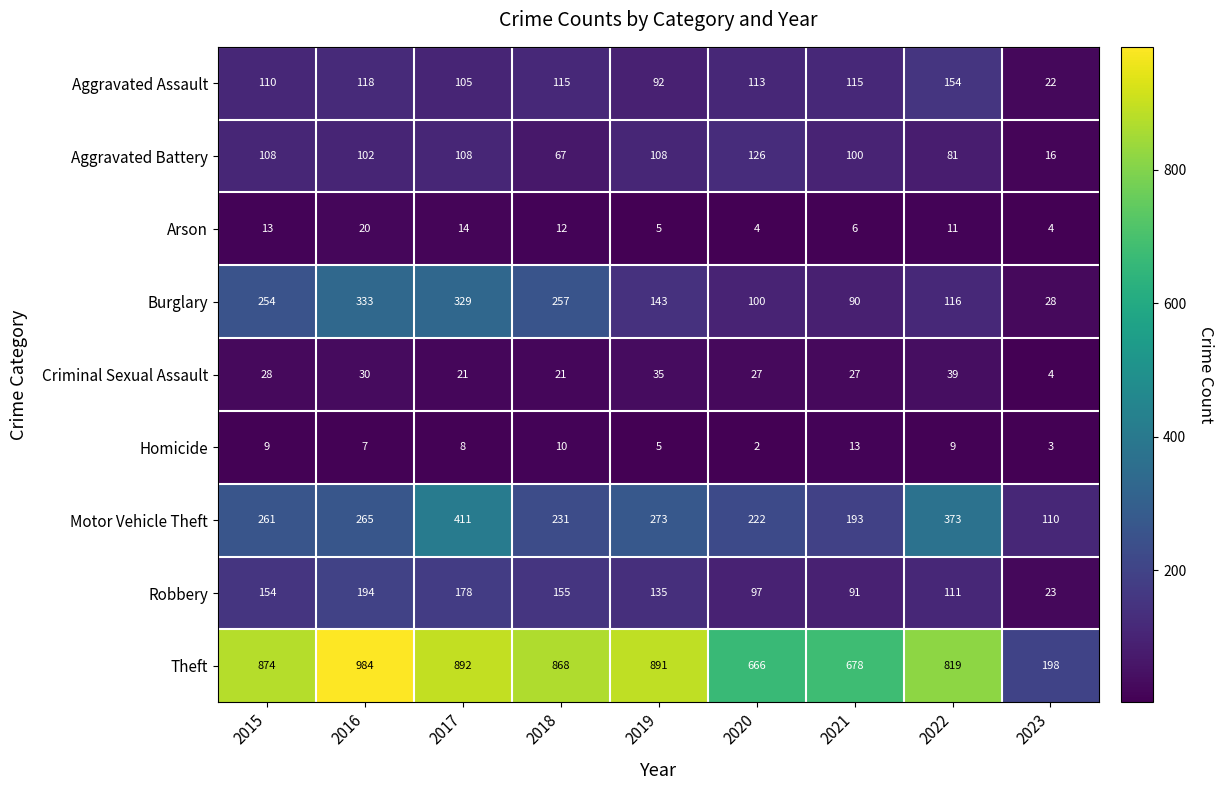

Which series has the widest spread of values?

Theft